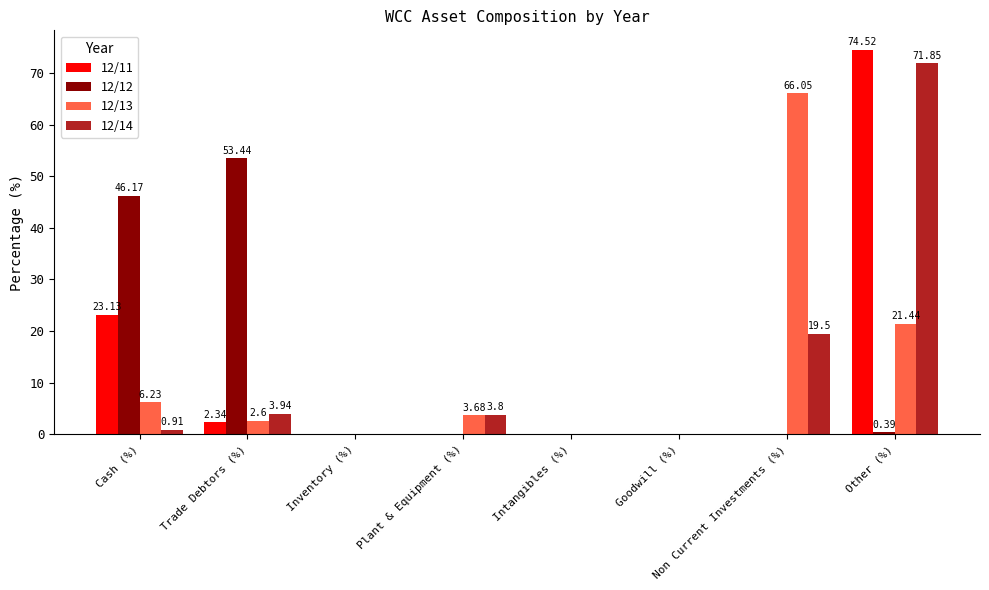

Which category has the highest value across all series?

Other (%)